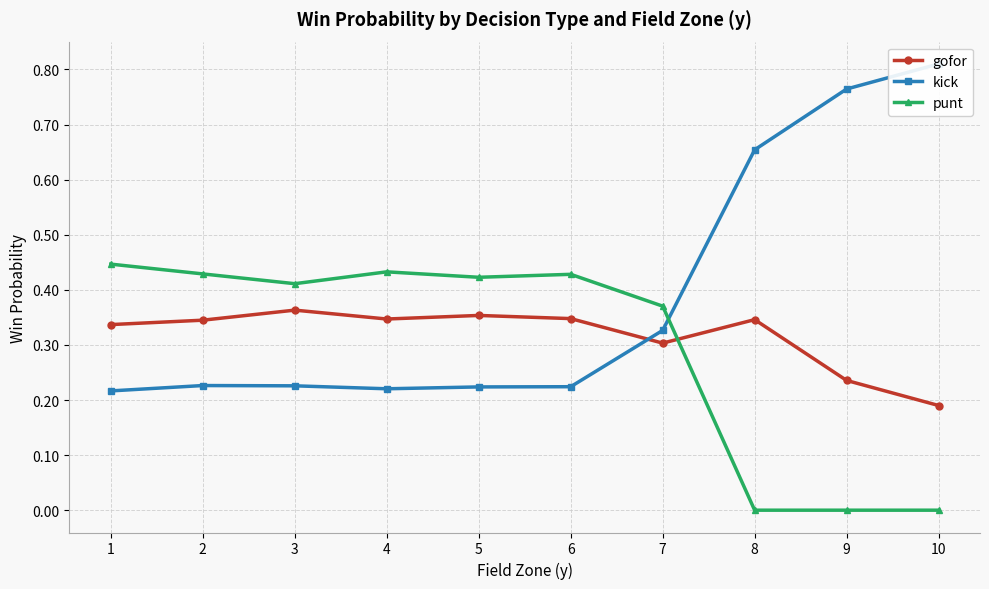

How many kick values are between 0 and 1?

10